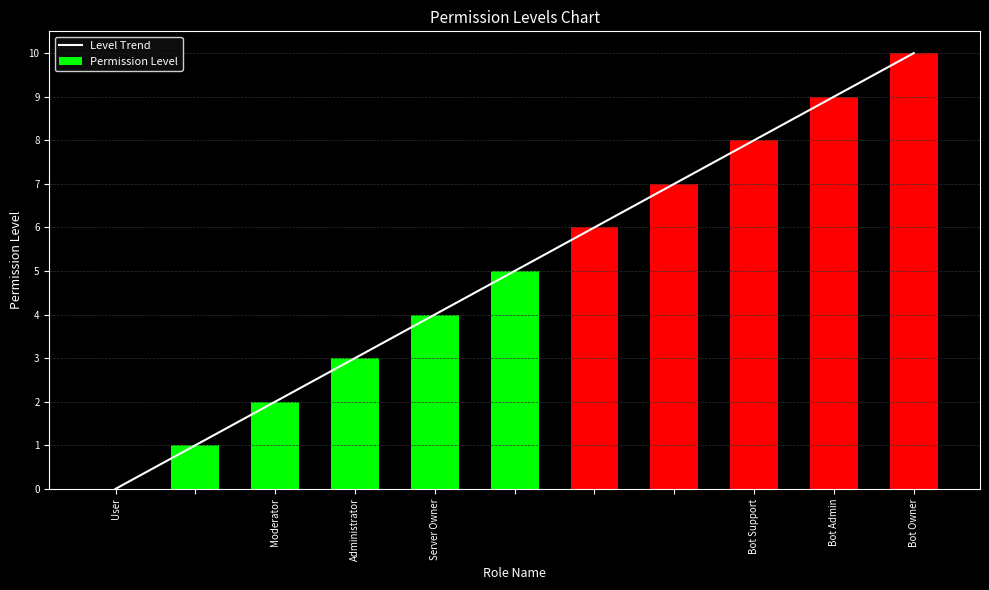

Which category has the lowest value in the Level Trend series?

User